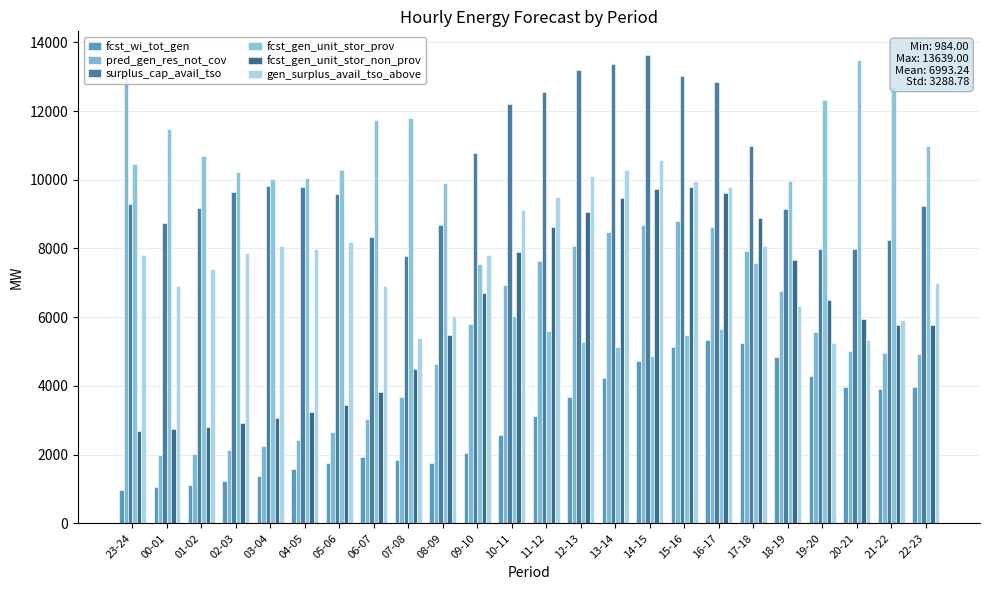

Is the value of fcst_wi_tot_gen at 03-04 greater than the value of surplus_cap_avail_tso at 22-23?

No